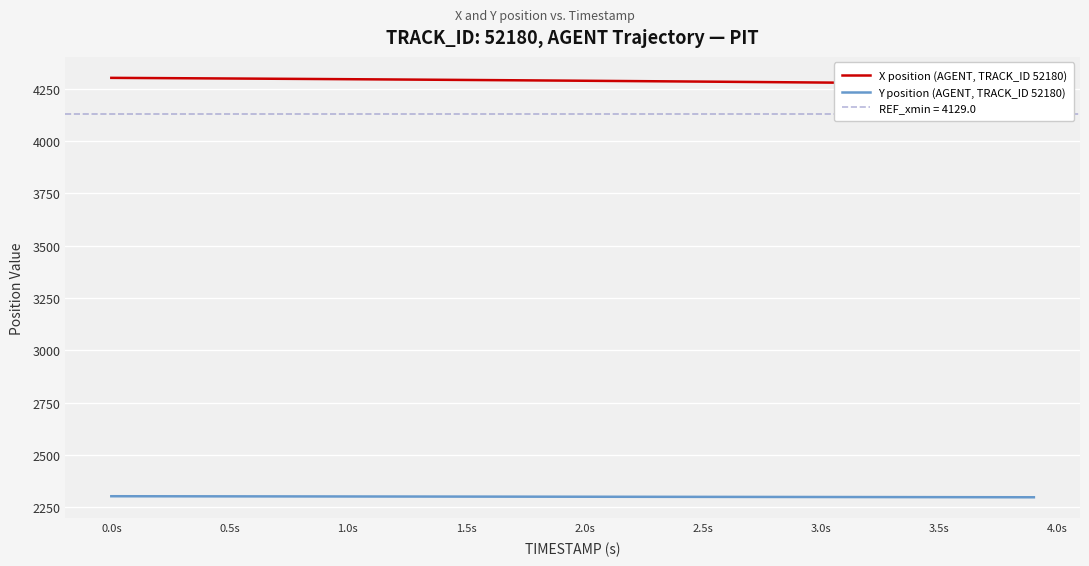

True or false: X position (AGENT, TRACK_ID 52180) and Y position (AGENT, TRACK_ID 52180) intersect in this chart.

False